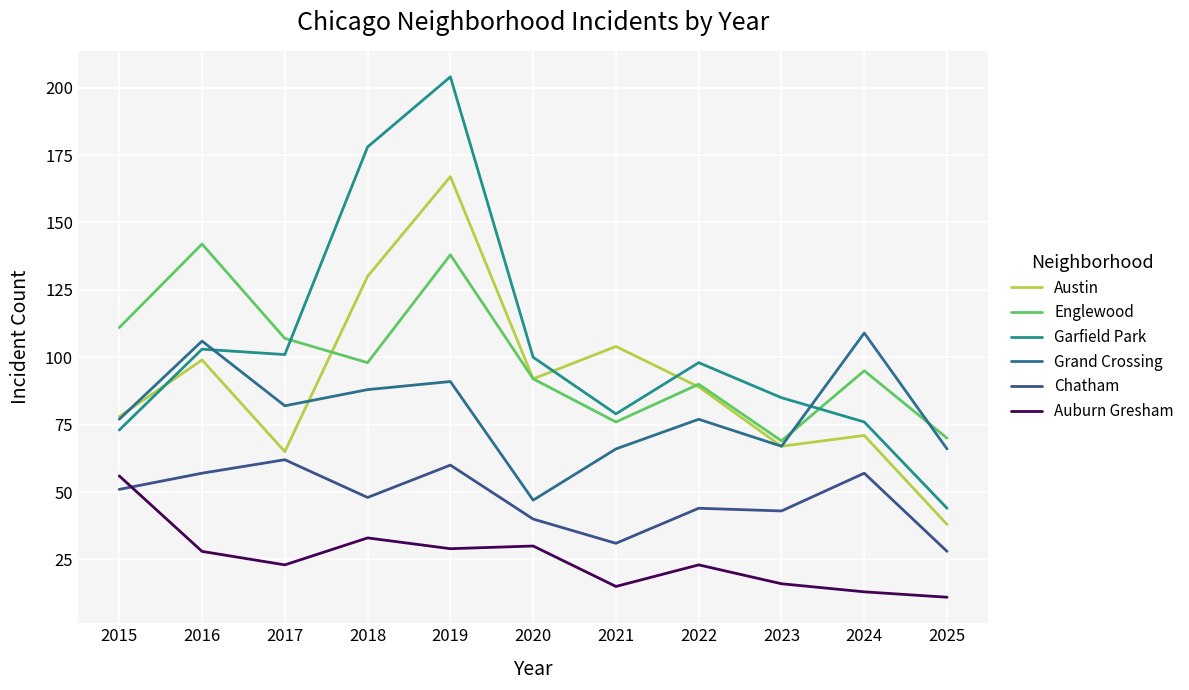

At which category is the sum across all series the highest?

2019